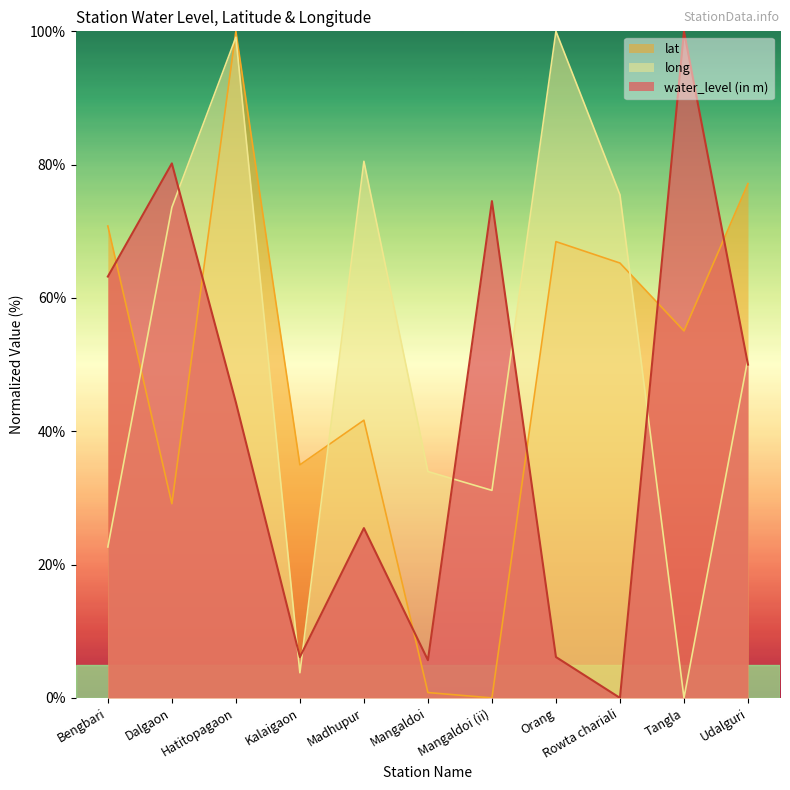

Does the chart display data point markers on the line(s)?

No